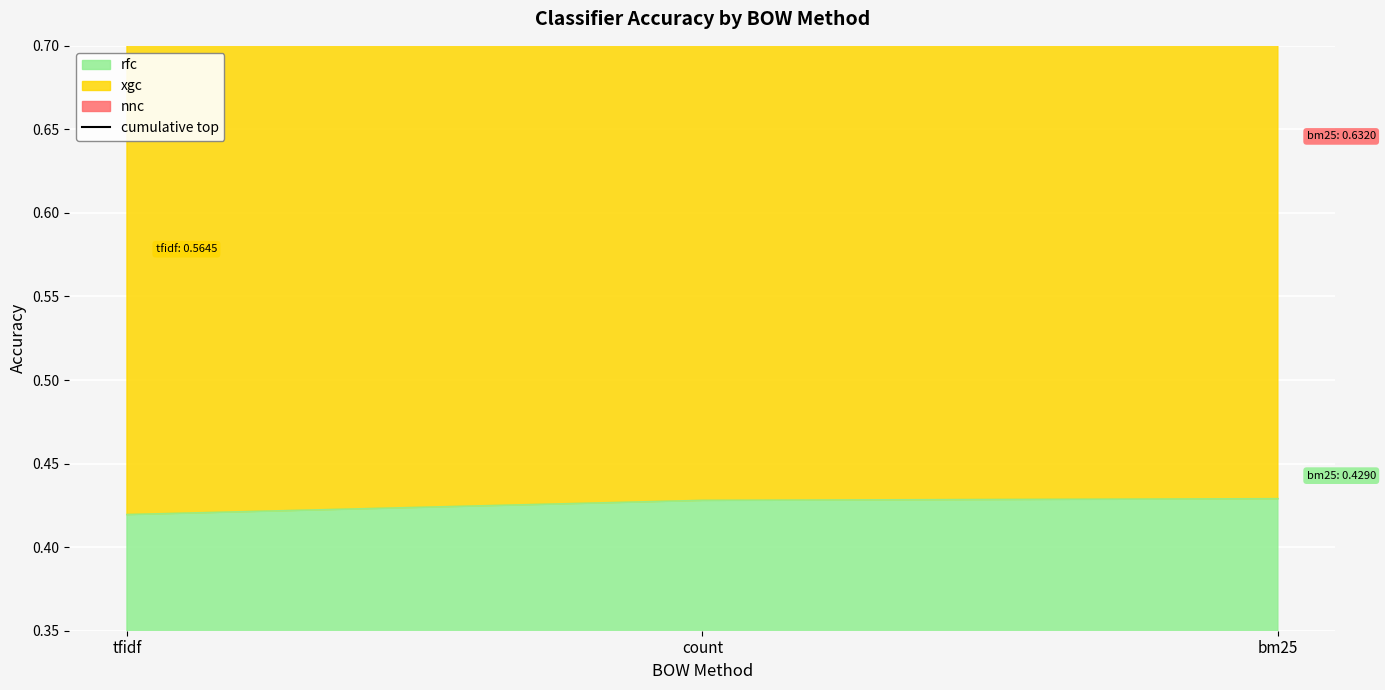

What value does the data have at tfidf?

1.6